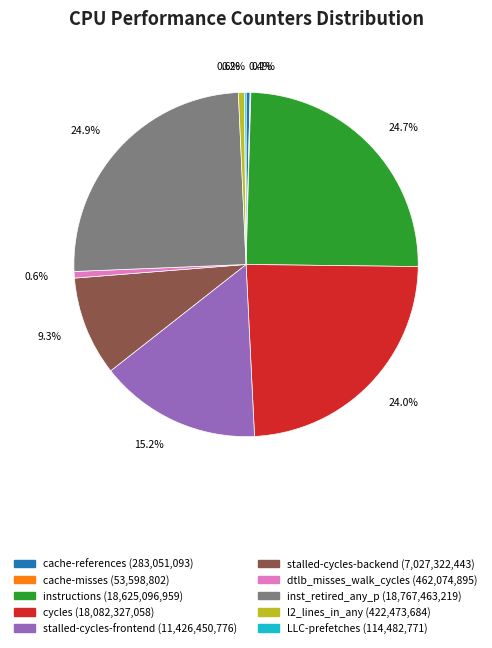

Approximately how many times larger is the value at stalled-cycles-backend compared to cycles?

0.4